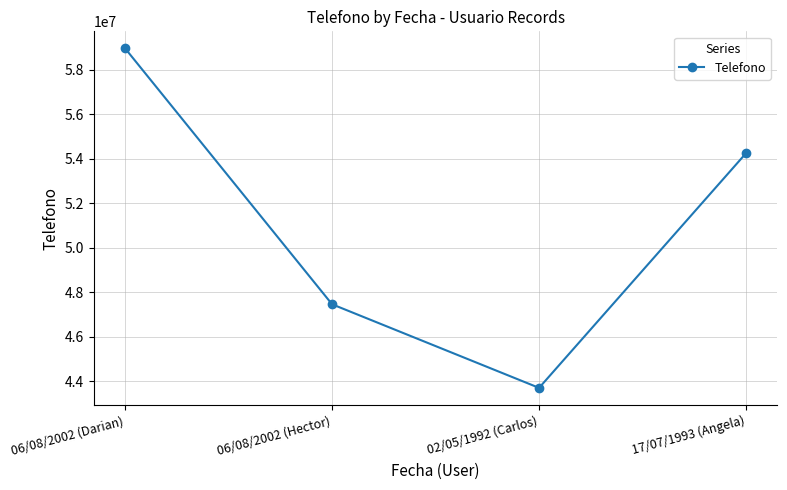

List the labels in order of value, smallest first.

02/05/1992 (Carlos), 06/08/2002 (Hector), 17/07/1993 (Angela), 06/08/2002 (Darian)